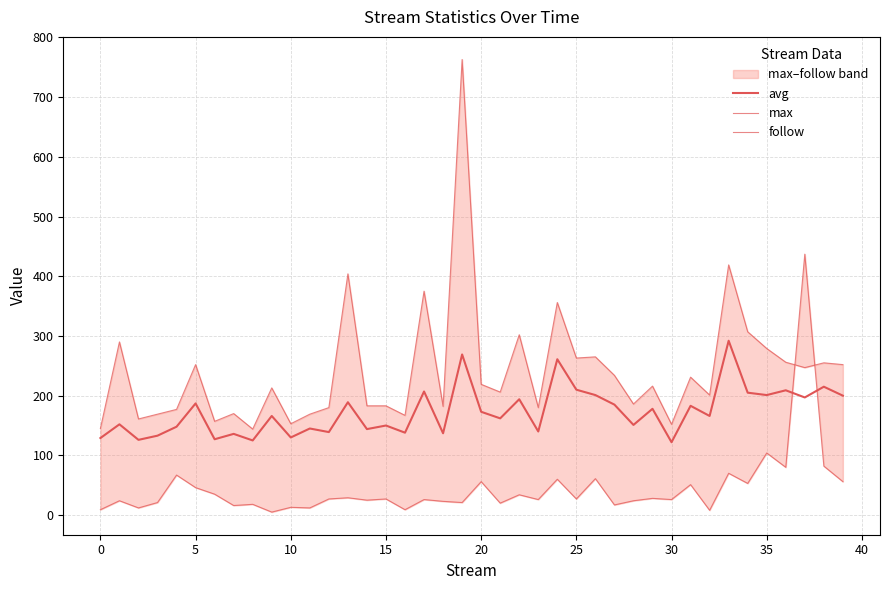

True or false: follow has a value of 8 at 32.

True